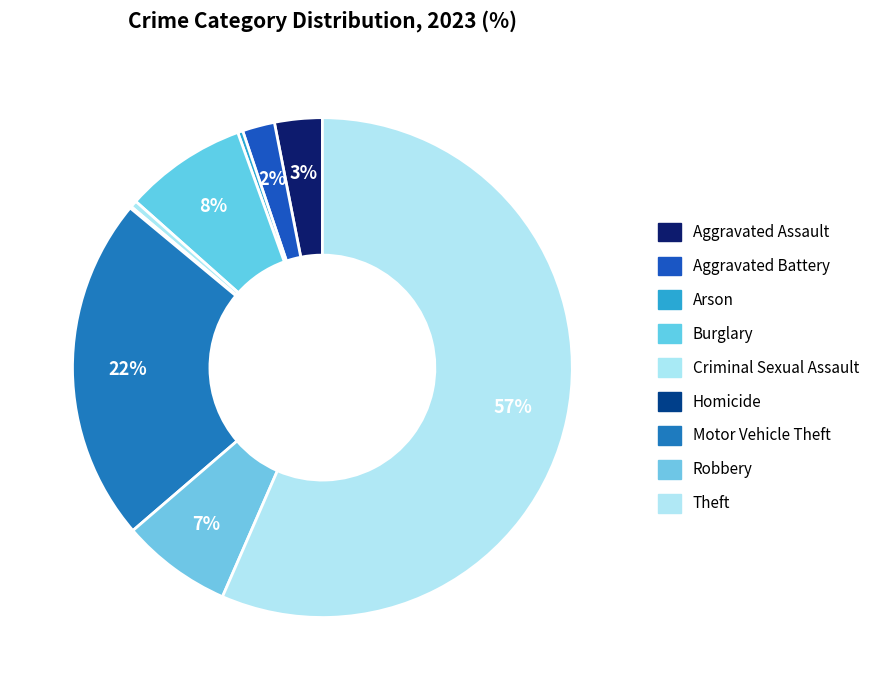

Rank the categories by value from lowest to highest.

Homicide, Arson, Criminal Sexual Assault, Aggravated Battery, Aggravated Assault, Robbery, Burglary, Motor Vehicle Theft, Theft